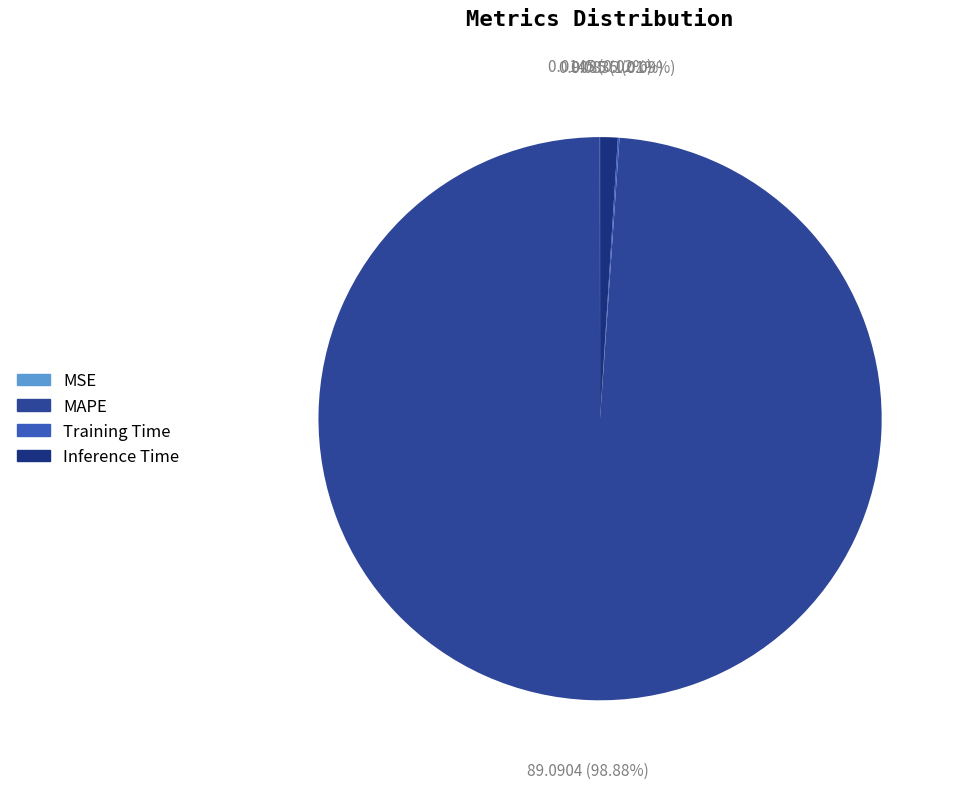

Is Inference Time the majority of the pie?

No